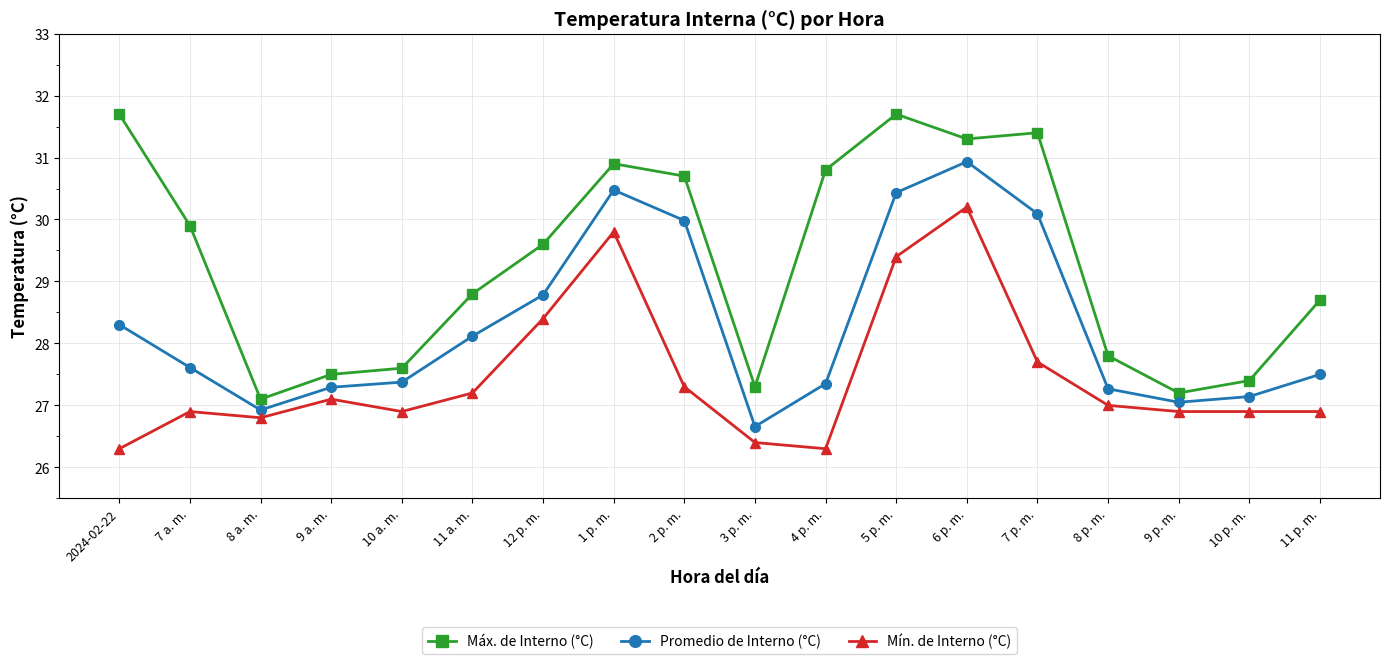

Does the chart display data point markers on the line(s)?

Yes